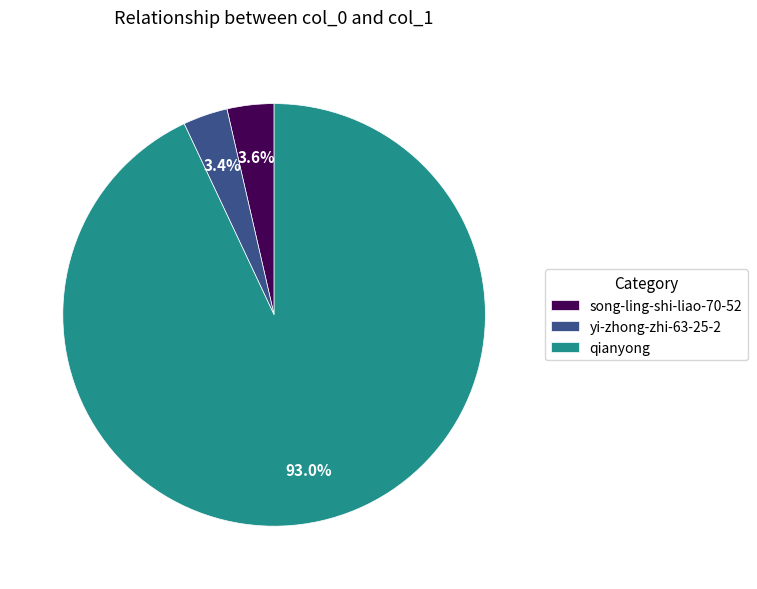

To the nearest percent, what is the difference between the largest and smallest slice percentages?

90%